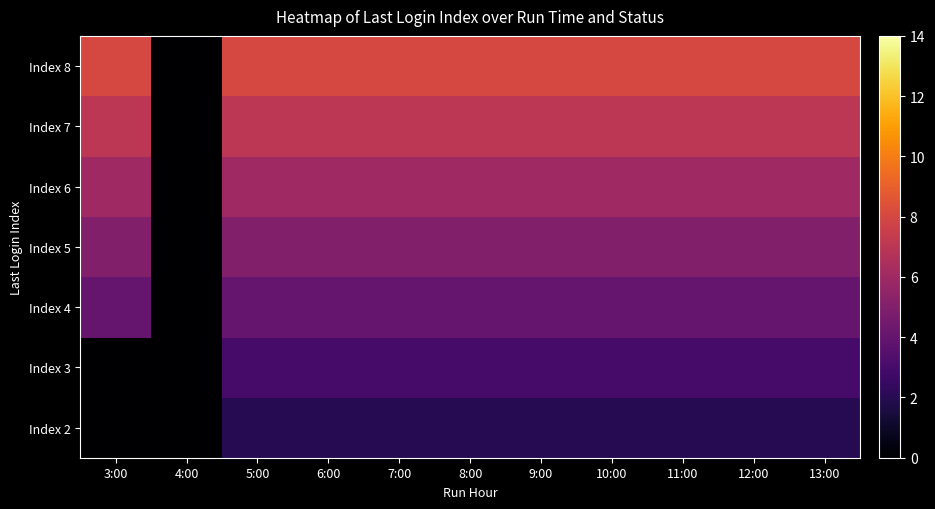

Count the number of data series in this chart.

7